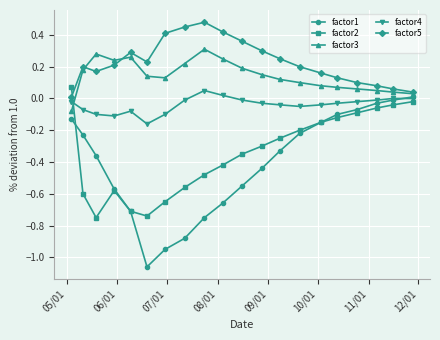

List the series in order of their peak value, highest first.

factor5, factor3, factor2, factor4, factor1